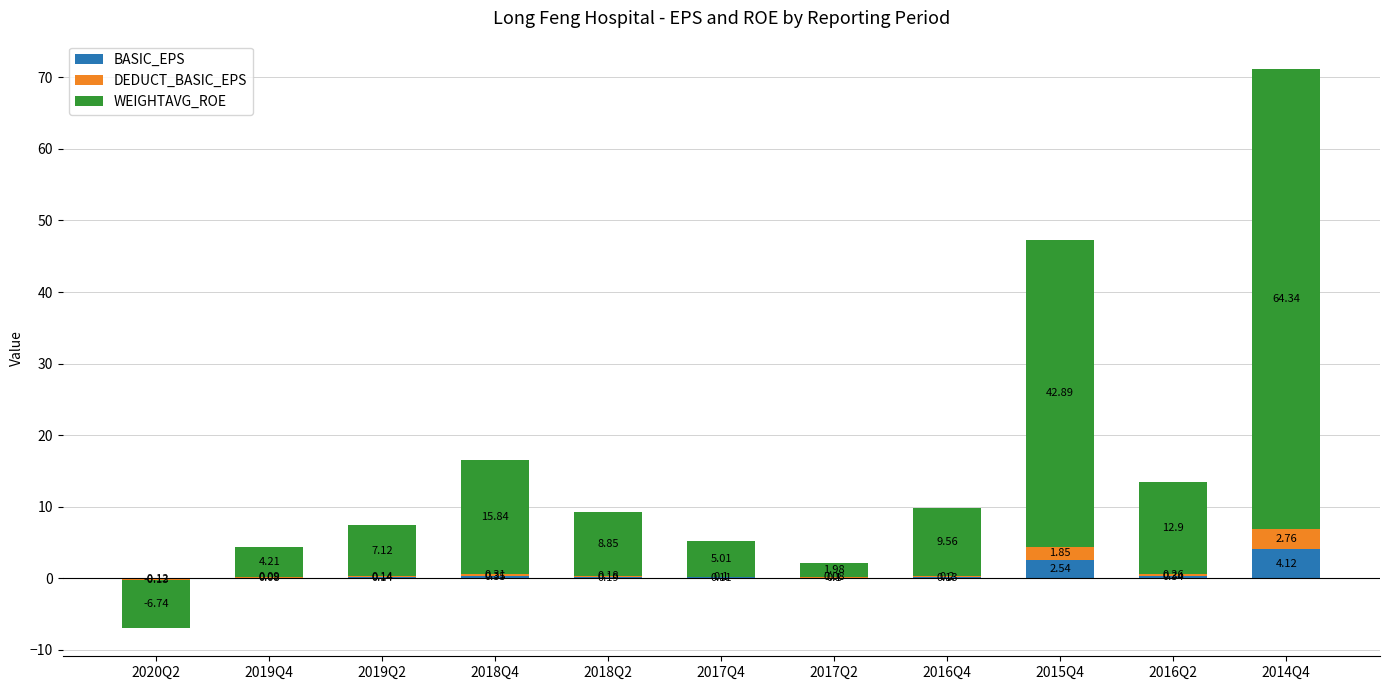

Which series has the largest range (max minus min)?

WEIGHTAVG_ROE